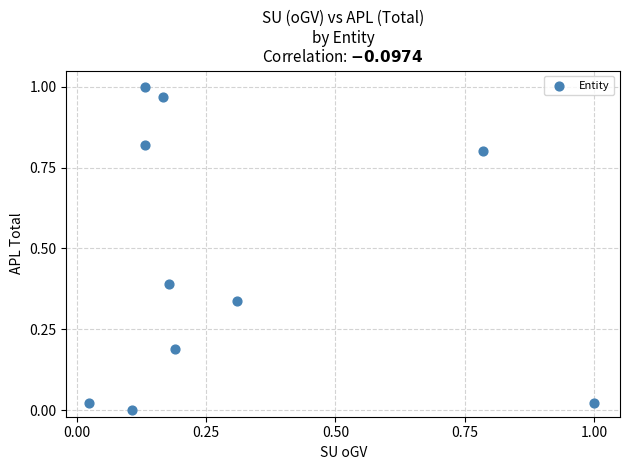

What is the average Y value?

0.5